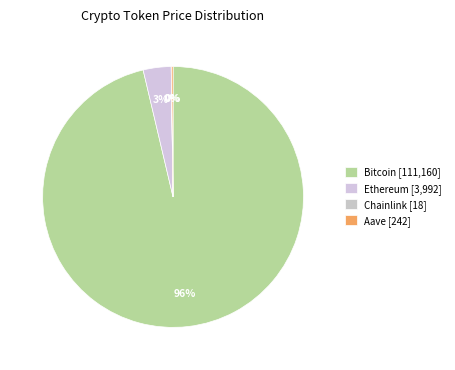

Which category has the smallest portion of the pie?

Chainlink